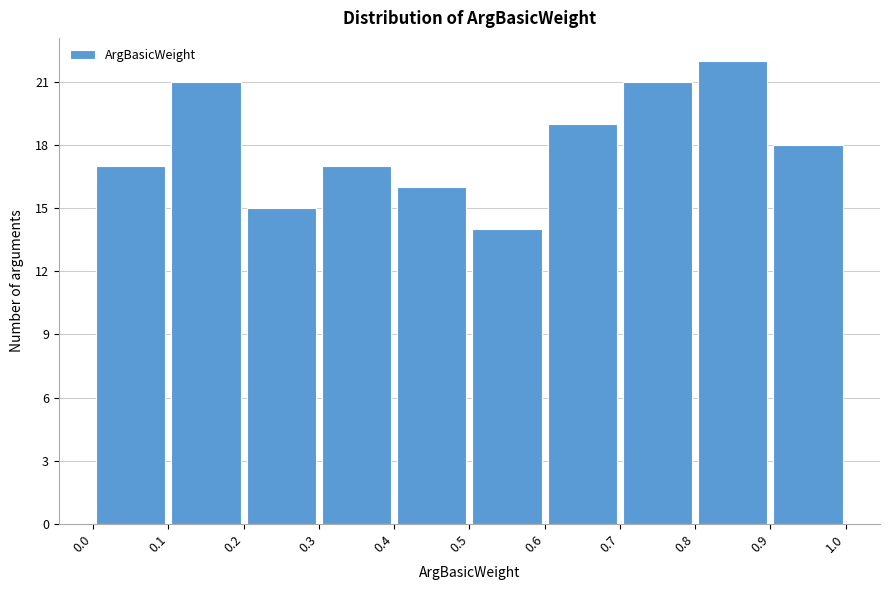

Reading left to right, list every bar in this chart as the range it spans on the x-axis followed by its height. The values are not printed on the chart, so give them approximately, as read against the axis.

0.0 to 0.1: 17
0.1 to 0.2: 21
0.2 to 0.3: 15
0.3 to 0.4: 17
0.4 to 0.5: 16
0.5 to 0.6: 14
0.6 to 0.7: 19
0.7 to 0.8: 21
0.8 to 0.9: 22
0.9 to 1.0: 18